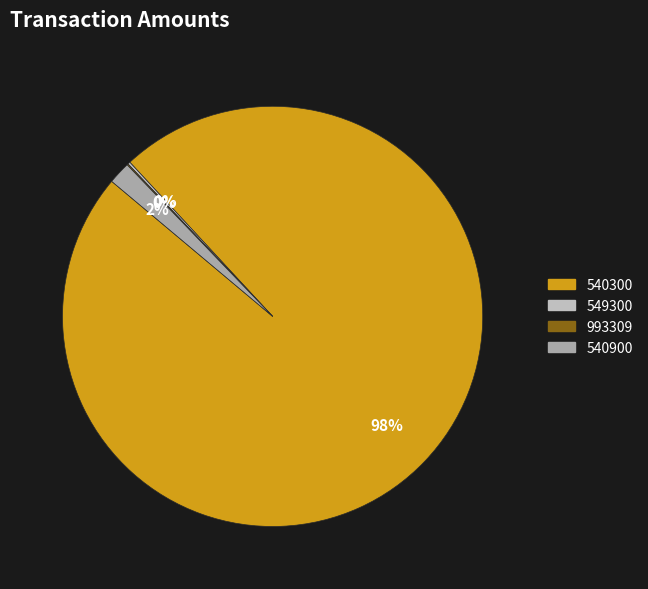

To the nearest percent, what percentage of the pie is 540300?

98%